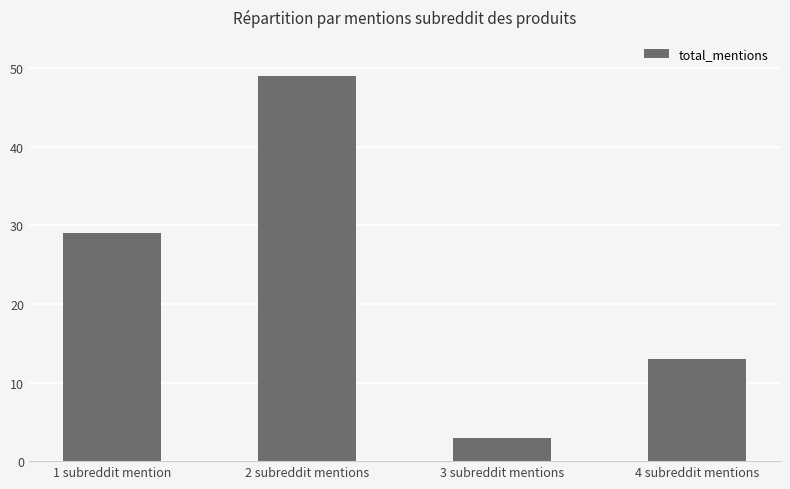

How many series are shown in this chart?

1